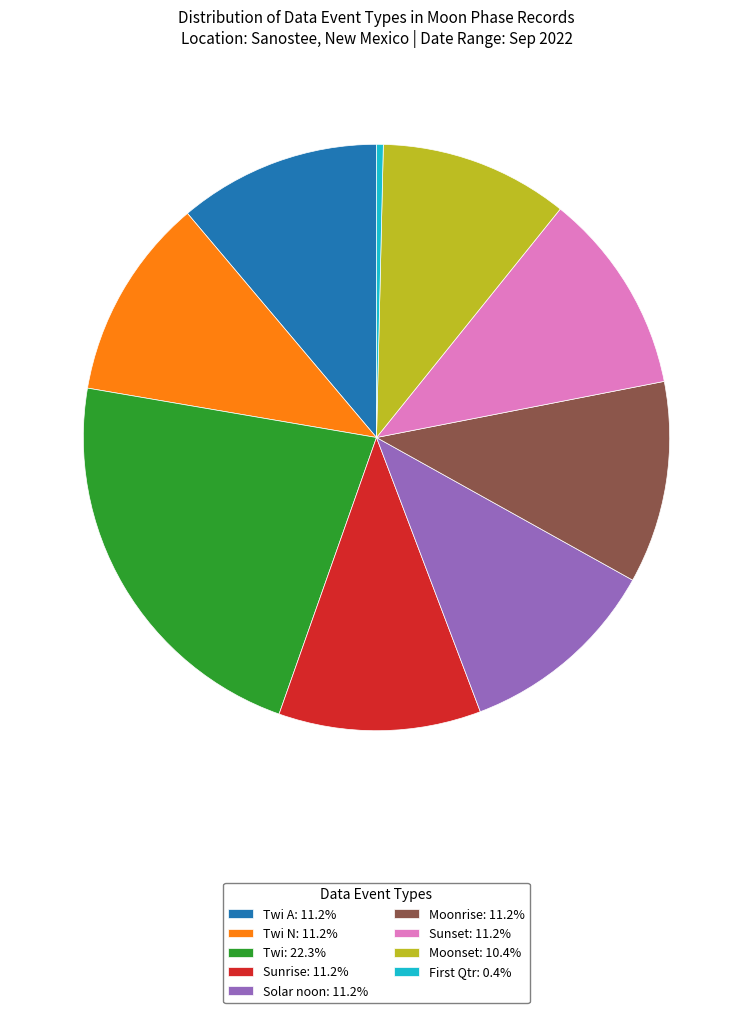

Is there any slice that represents more than half of the pie?

No